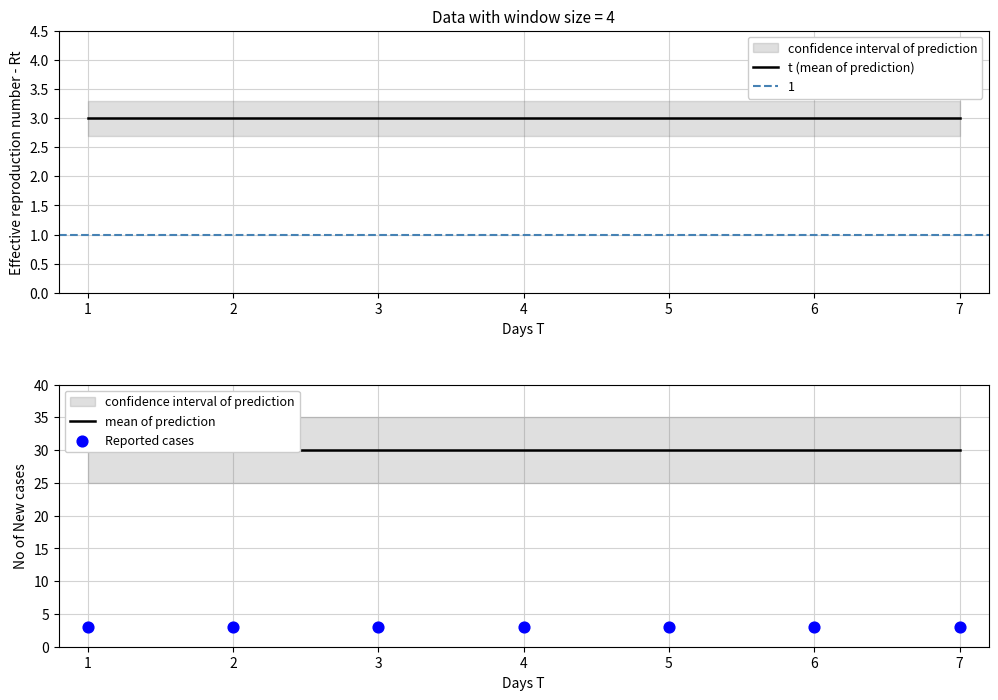

Which series reaches the maximum Y coordinate?

mean of prediction